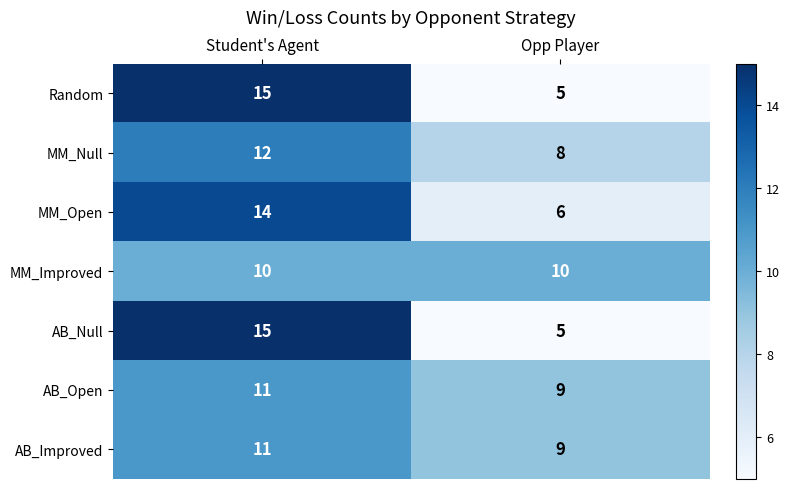

The AB_Improved series shows 9 at Opp Player. True or false?

True